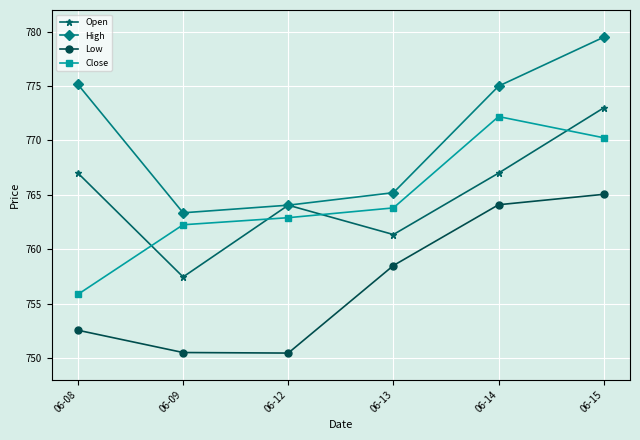

The Close series shows 281.5 at 06-12. True or false?

False